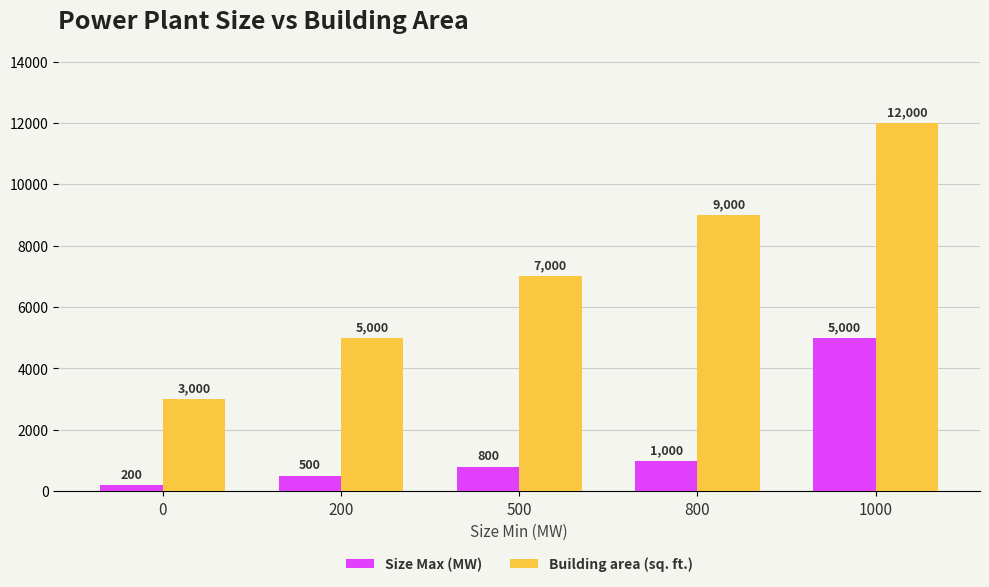

What is the approximate value of Building area (sq. ft.) at 1000?

12000